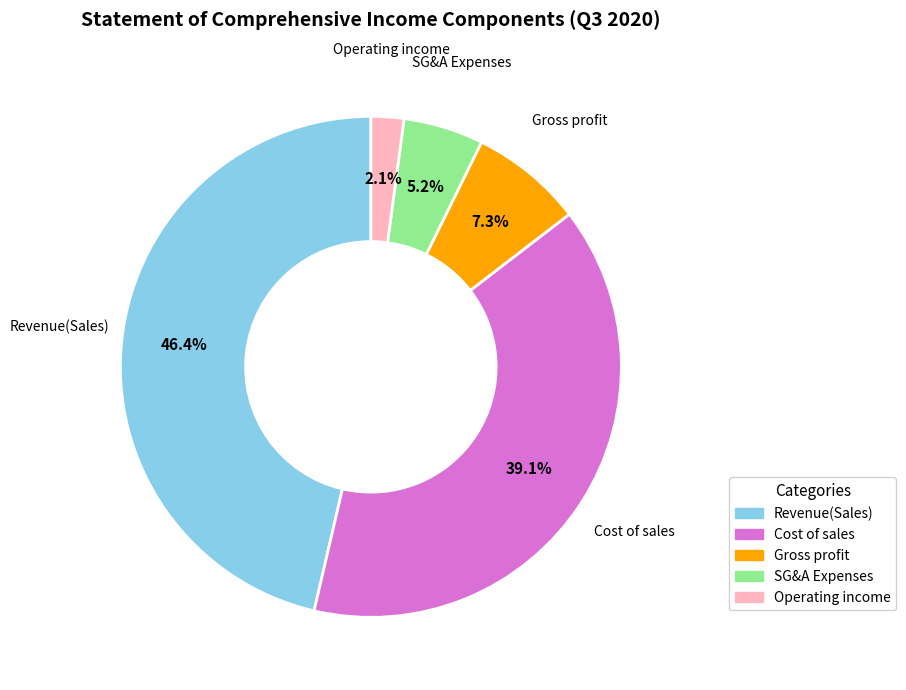

Is there any slice that represents more than half of the pie?

No